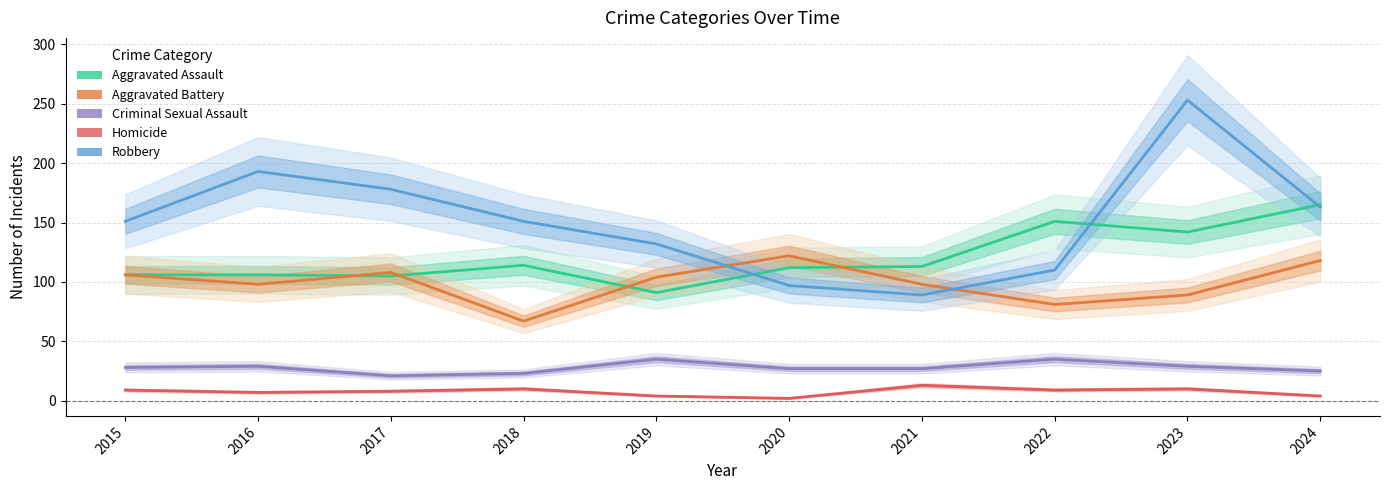

Read the Aggravated Battery value at 2020.

122